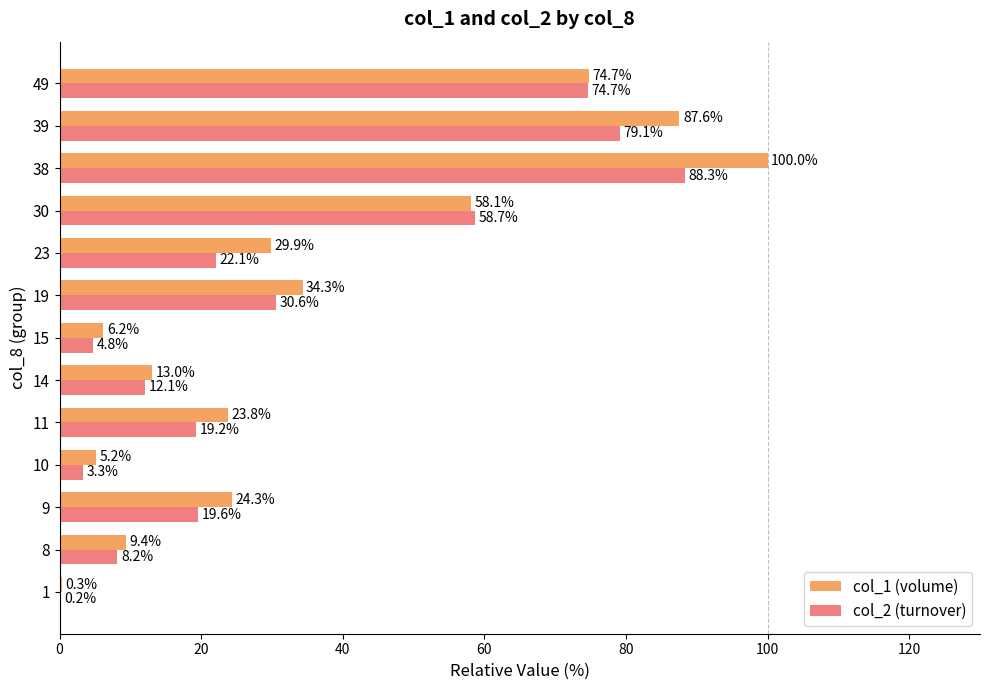

What is the maximum value for col_2 (turnover)?

88.3